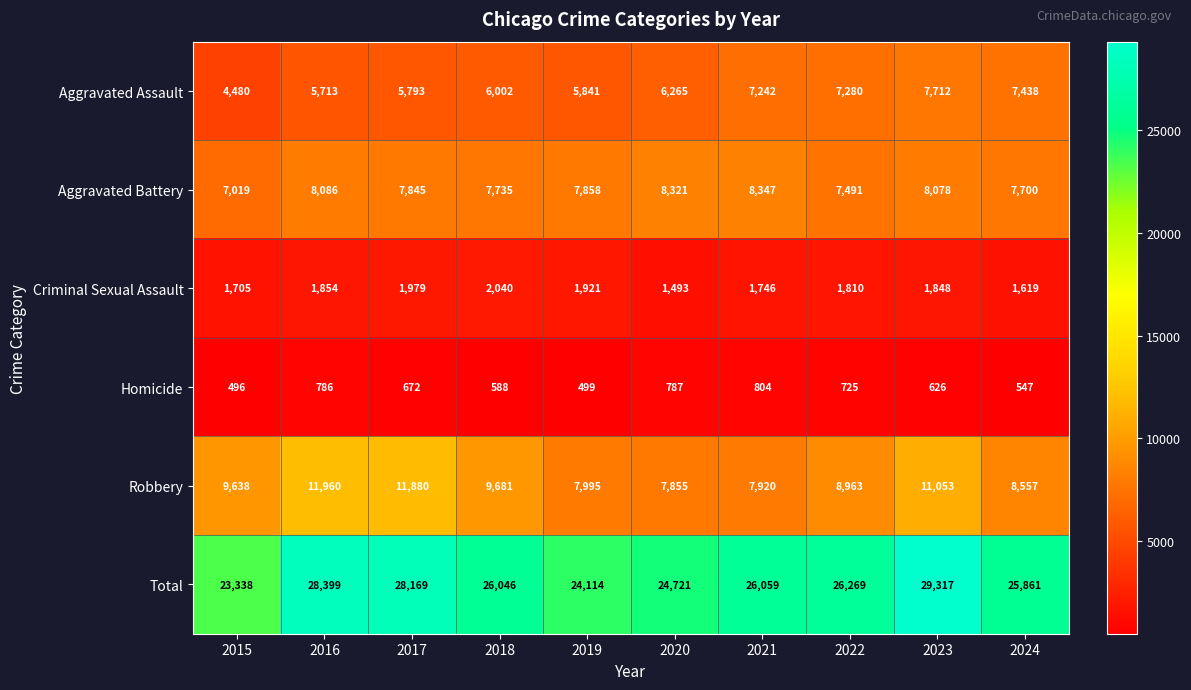

At how many categories does at least one series exceed 25160?

7